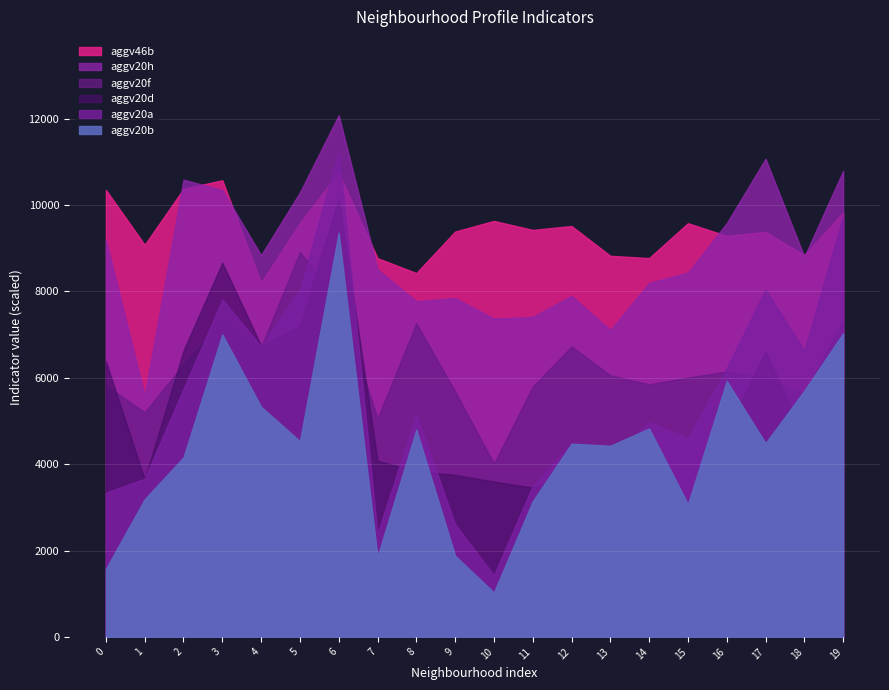

Count the number of data series in this chart.

6